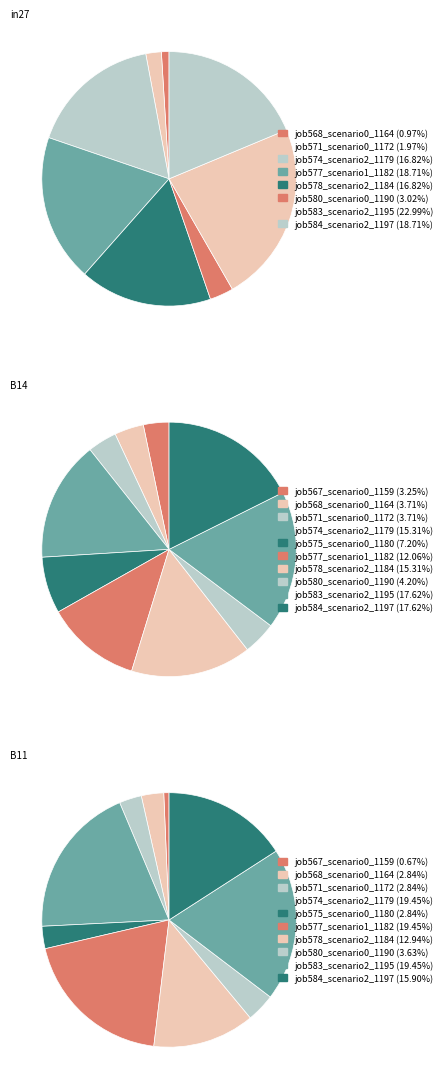

What is the total percentage of job584_scenario2_1197 and job580_scenario0_1190?

21.7%